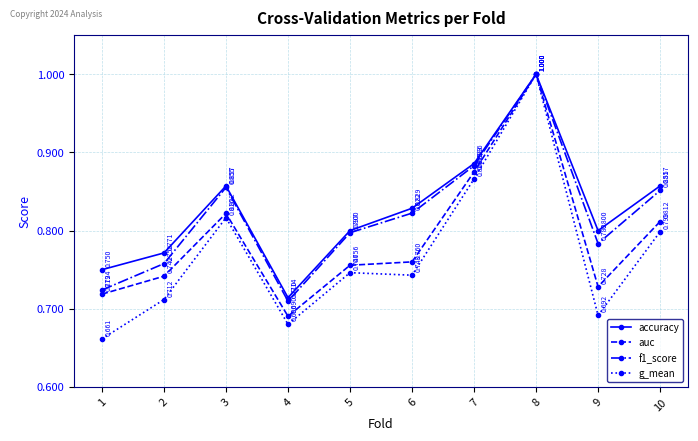

What is the sum of all g_mean values?

7.7